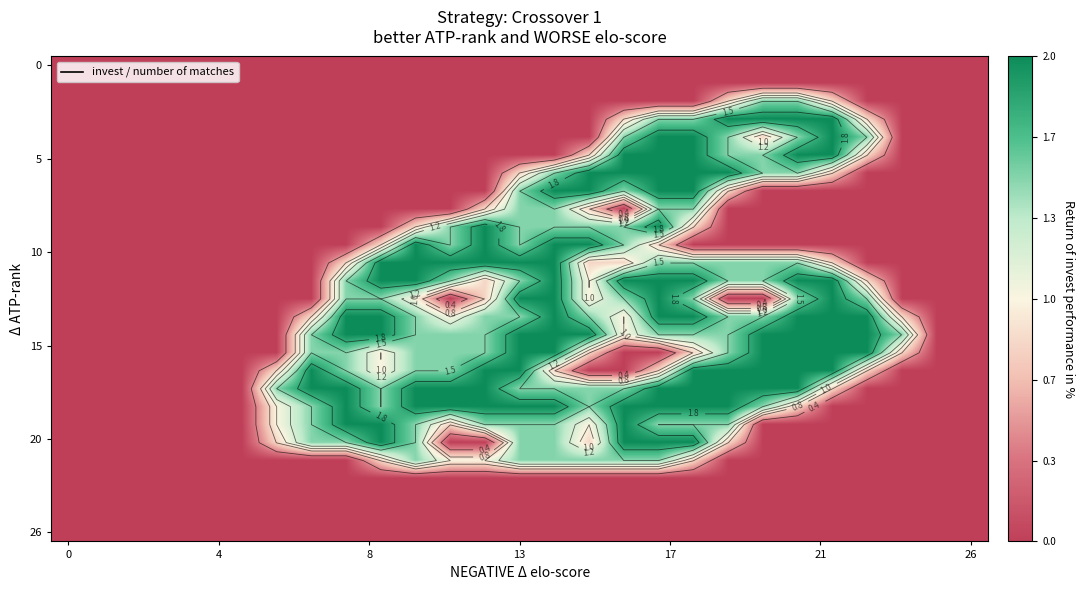

What is the maximum value shown in the chart?

2.0